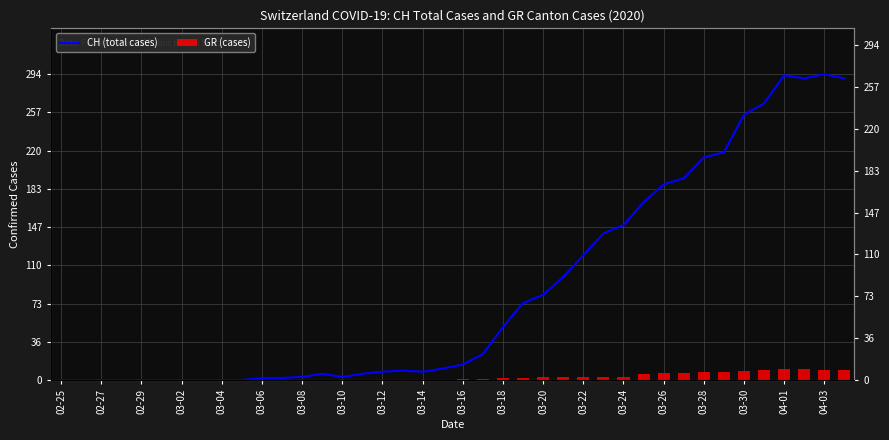

What is the approximate value of GR (cases) at 04-03?

10